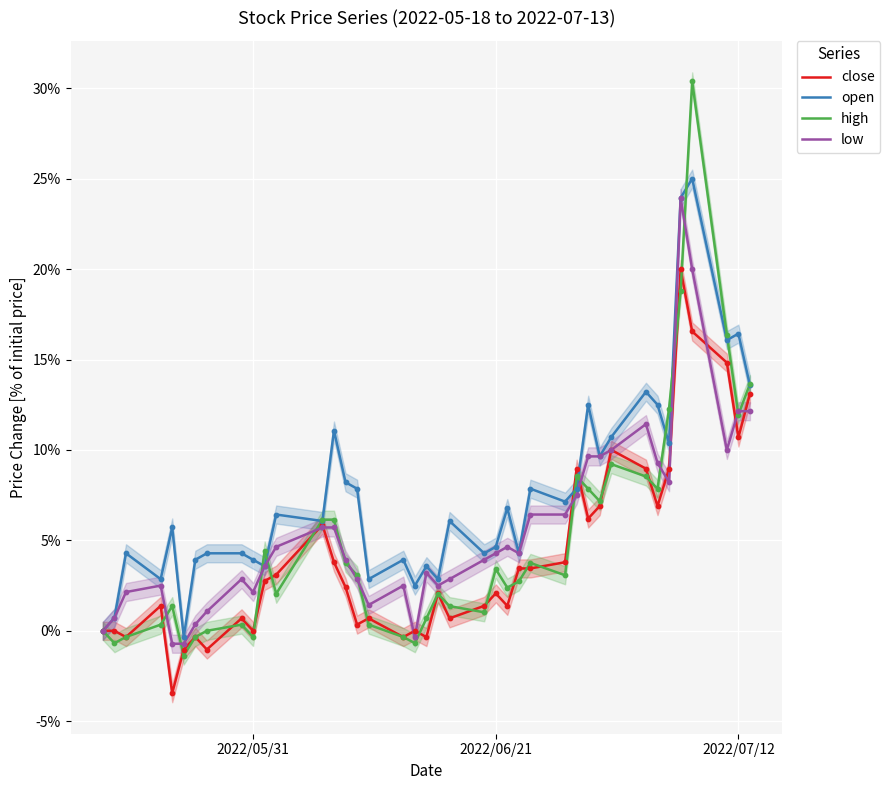

At how many categories does at least one series exceed 0?

38